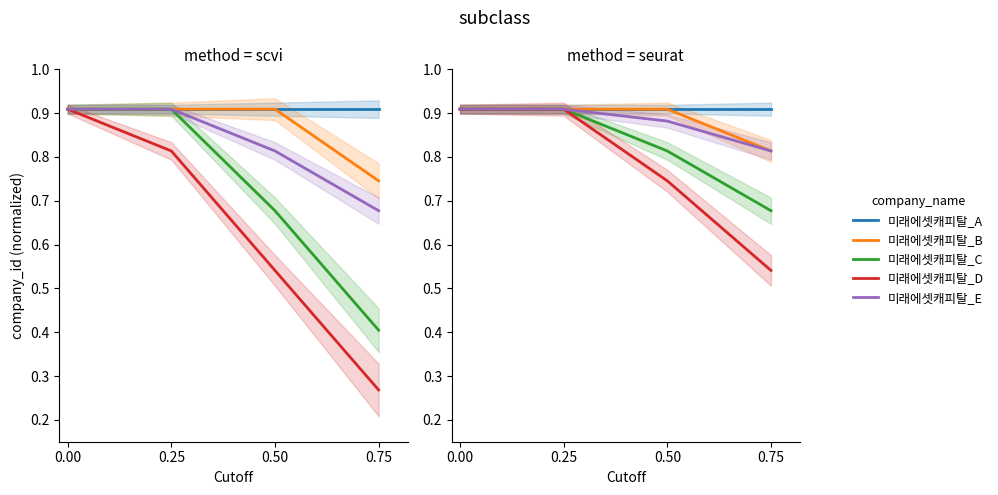

How many 미래에셋캐피탈_D values are between 0 and 1?

4